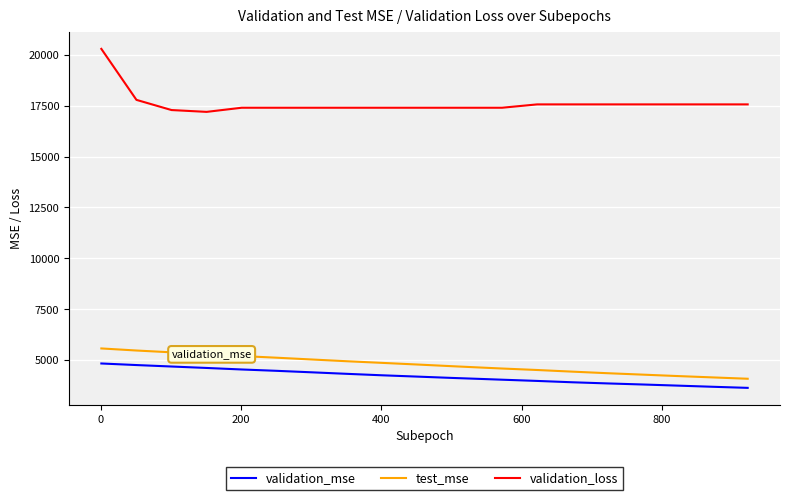

What is the difference between the maximum and minimum values in the validation_mse series?

1197.1